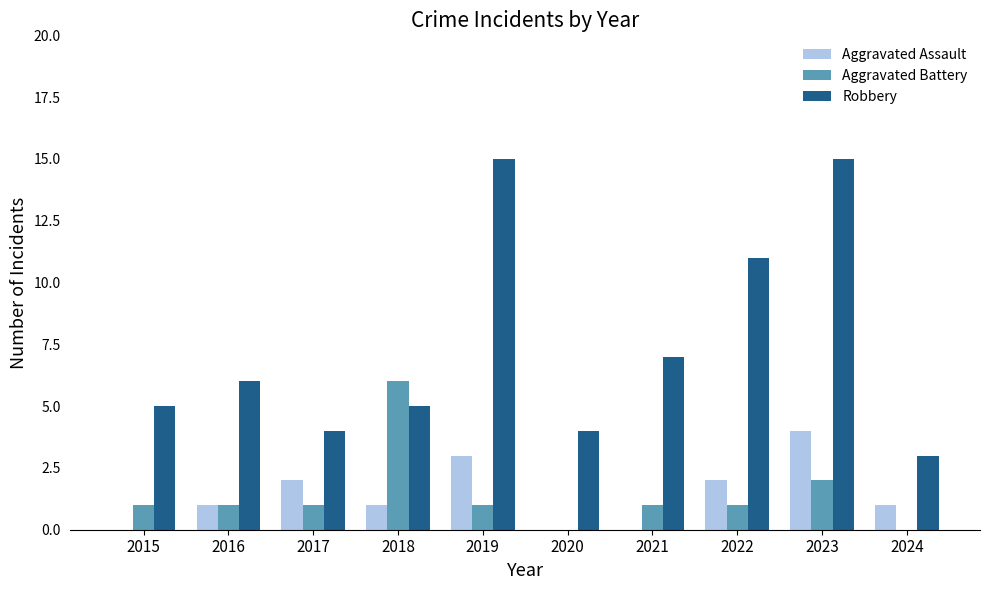

Are the bars grouped side by side (vs. stacked)?

Yes